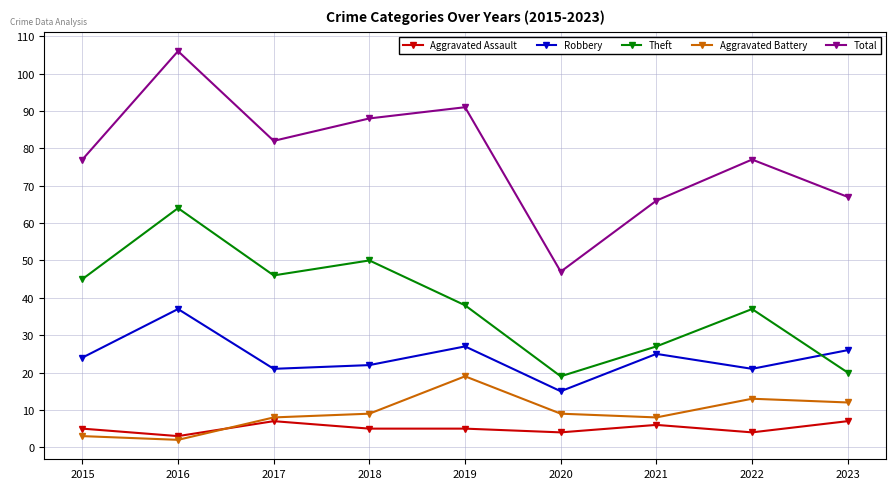

What is the value of the Theft point at the 3rd from the left?

46